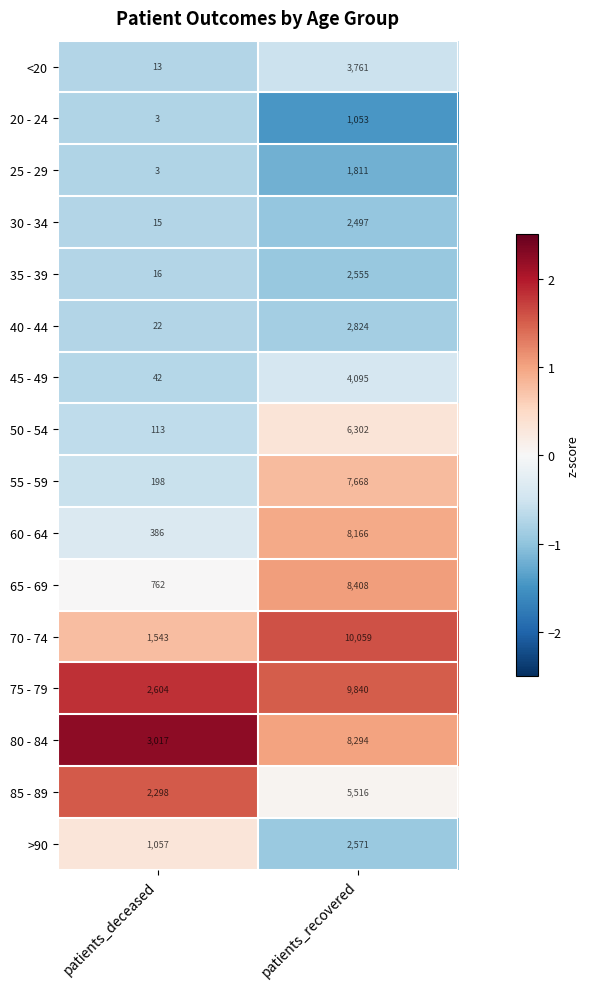

Which label corresponds to the largest value in the chart?

patients_recovered